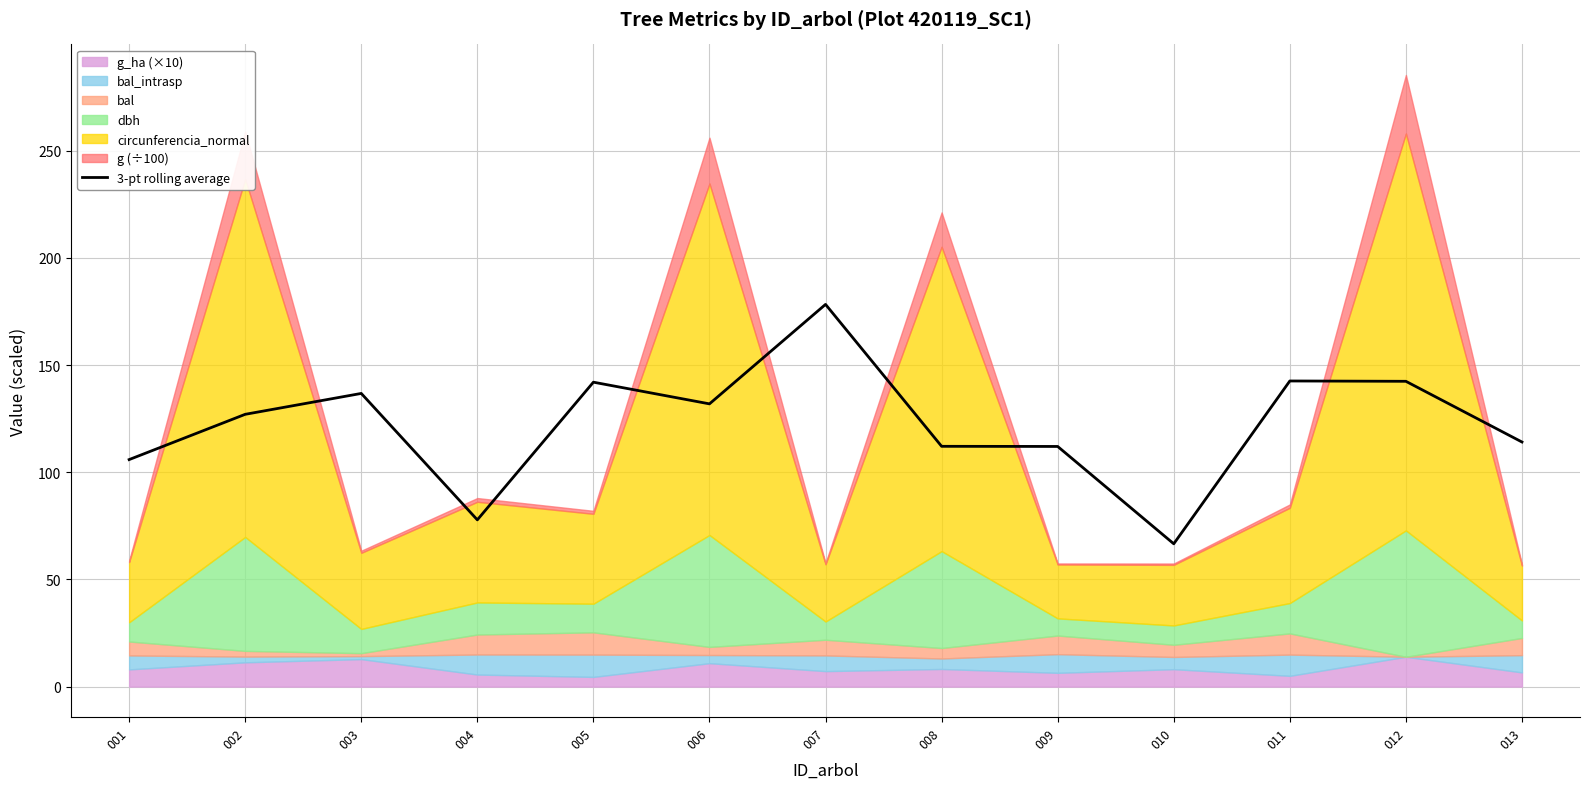

Reading left to right, what are all the values shown in this chart?

105.9	127.0	136.8	77.8	142.0	131.9	178.3	112.1	112.0	66.6	142.6	142.4	114.1